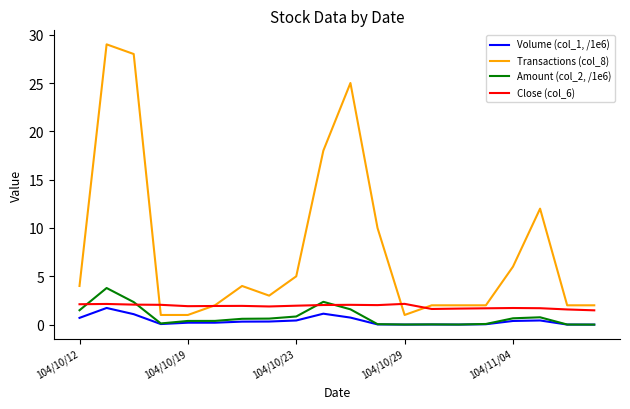

What is the difference between the maximum and minimum values in the Close (col_6) series?

0.7